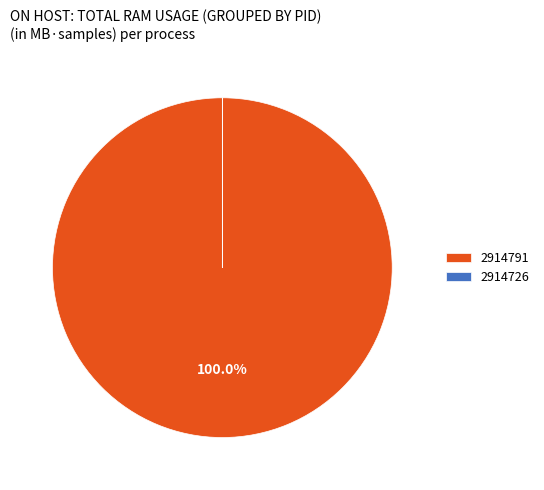

Does any single category account for the majority?

Yes